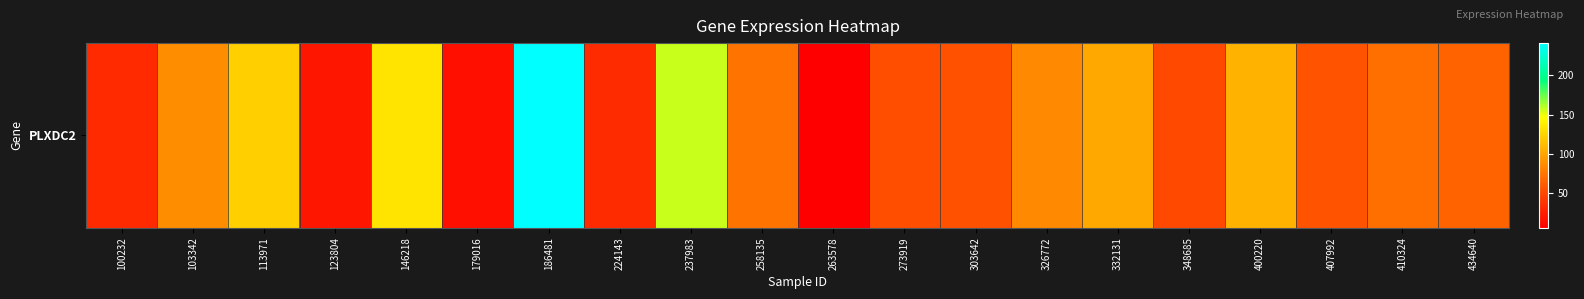

List the labels in order of value, largest first.

186481, 237983, 146218, 113971, 400220, 332131, 103342, 326772, 258135, 410324, 434640, 407992, 303642, 273919, 348685, 224143, 100232, 123804, 179016, 263578